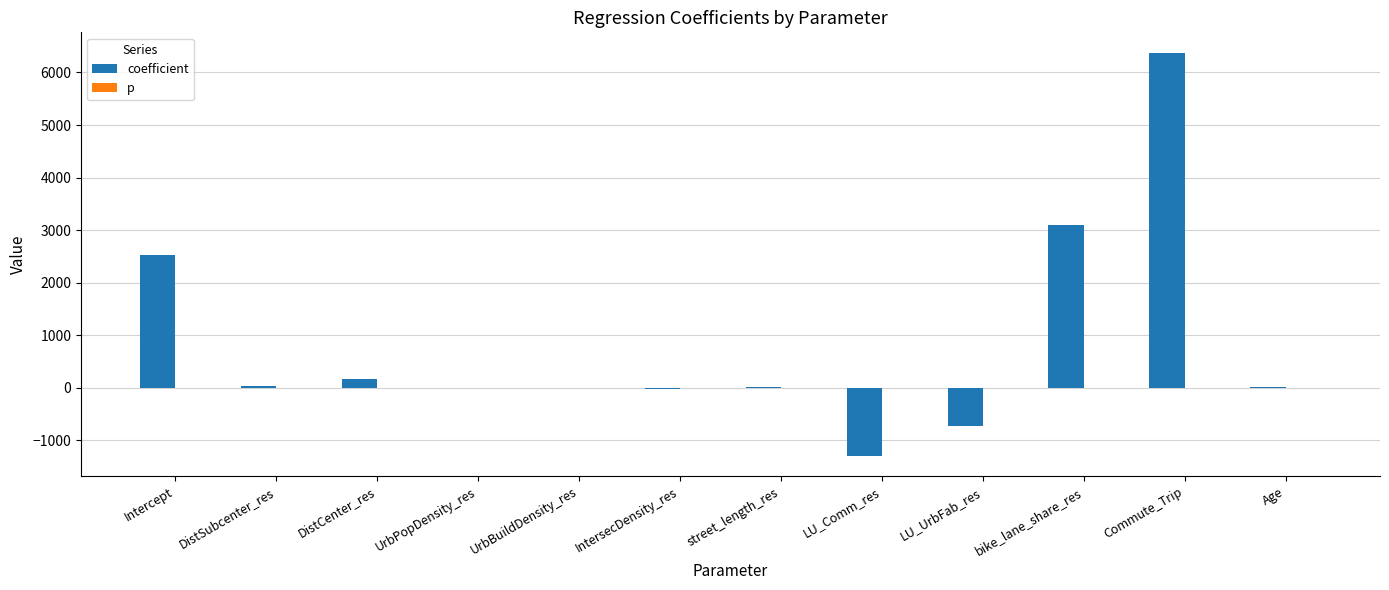

What is the total value across all series at IntersecDensity_res?

-23.5